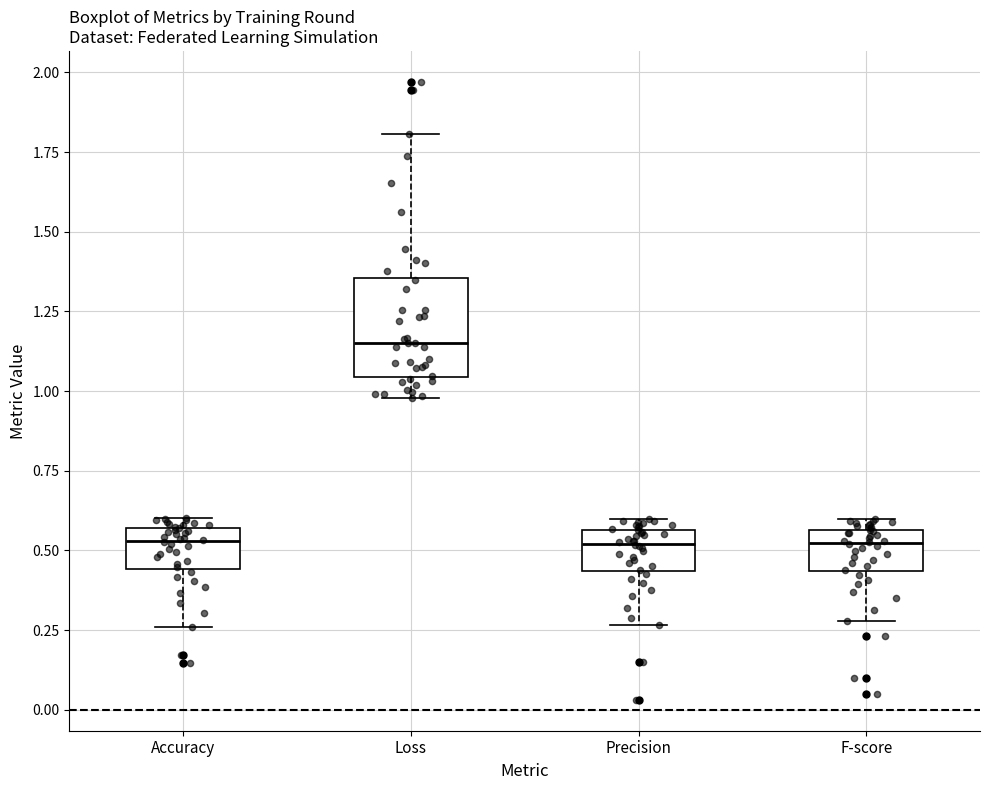

Comparing the boxes themselves (not the whiskers), which one is the tallest?

Loss